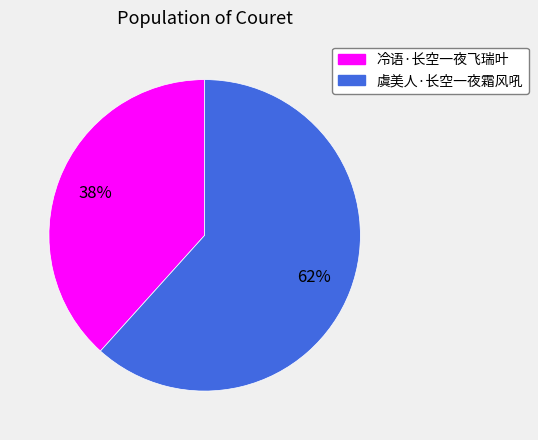

Count the number of slices in the pie.

2